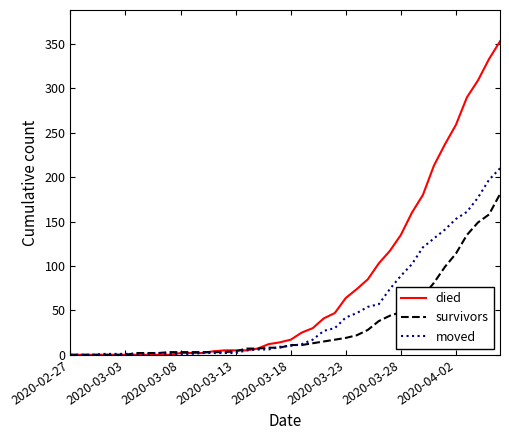

What is the highest value of the died series?

353